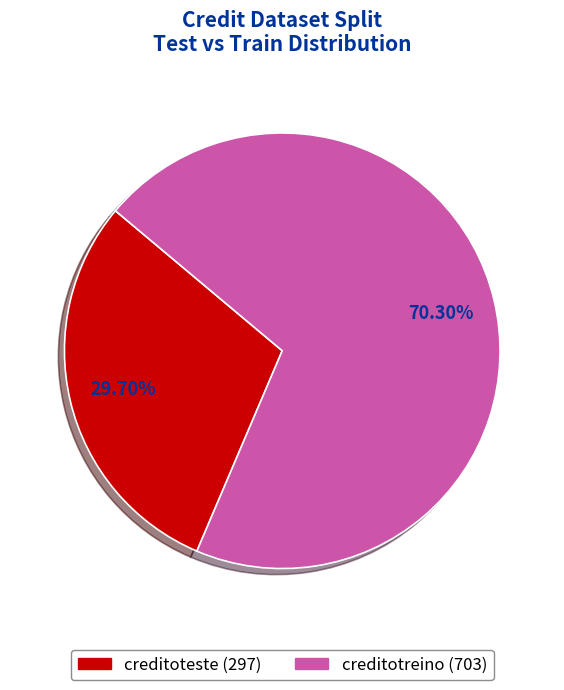

How many slices are in this pie chart?

2